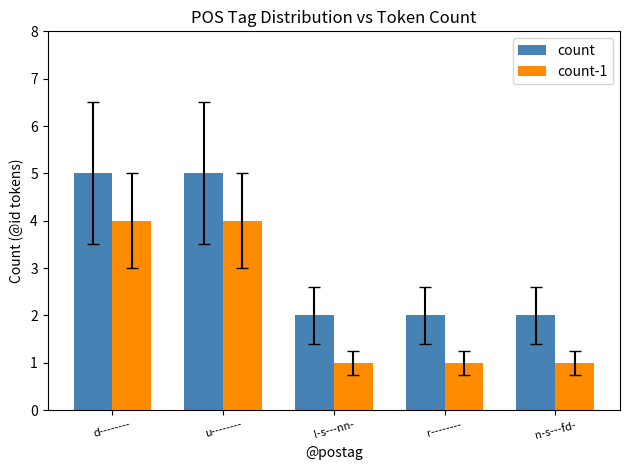

How many series are shown in this chart?

2